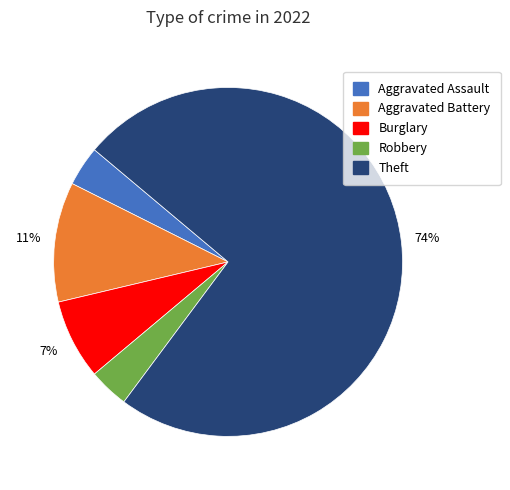

To the nearest percent, what is the difference between the largest and smallest slice percentages?

70%